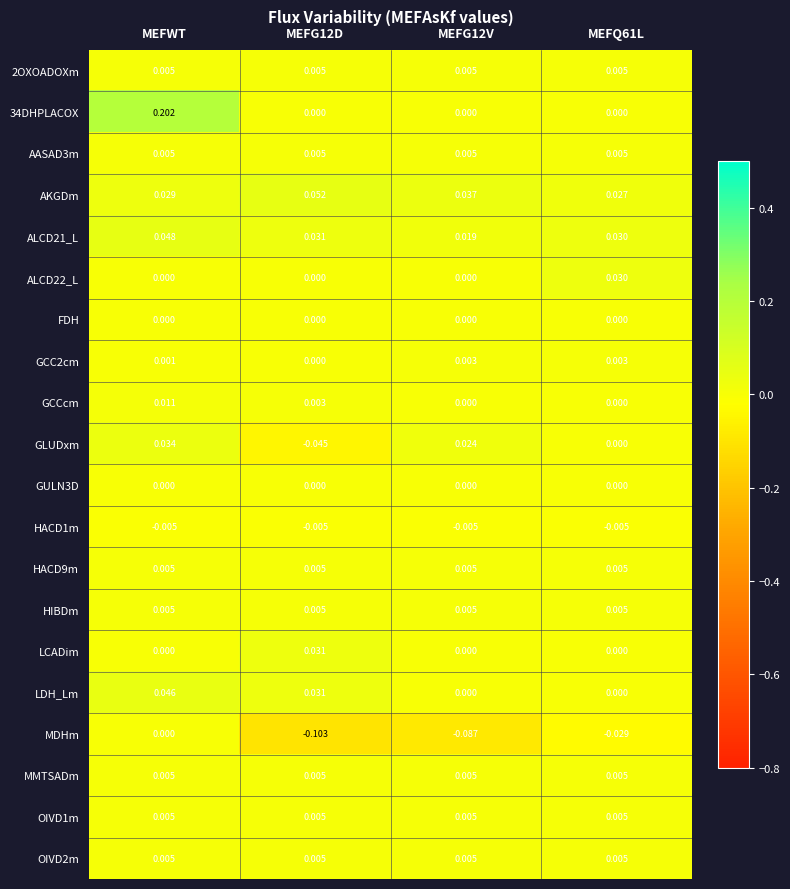

Which series changed the most between MEFG12D and MEFG12V?

GLUDxm